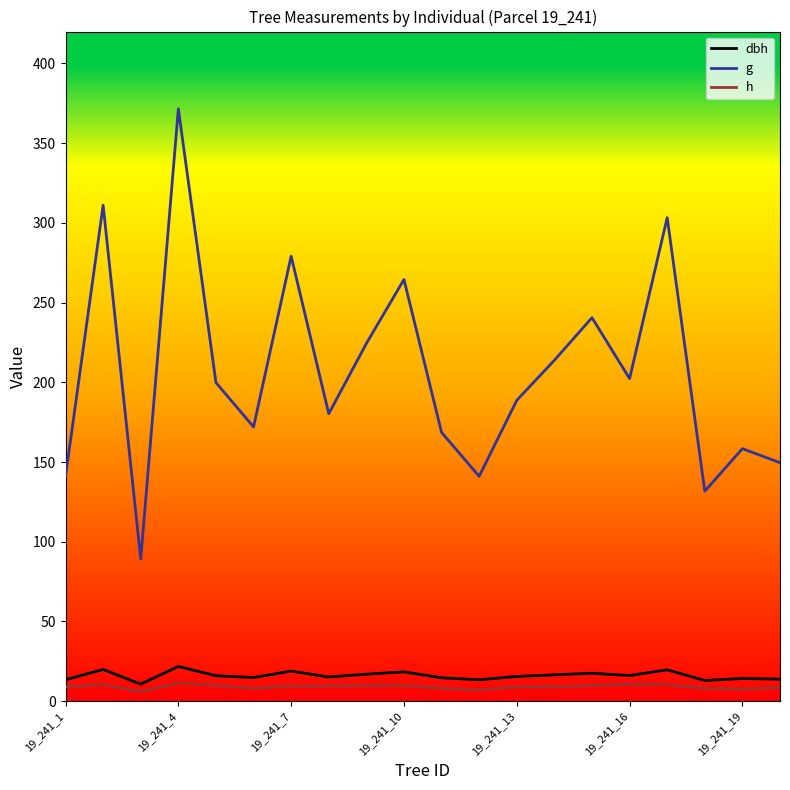

What is the difference between the maximum and minimum values in the g series?

282.5